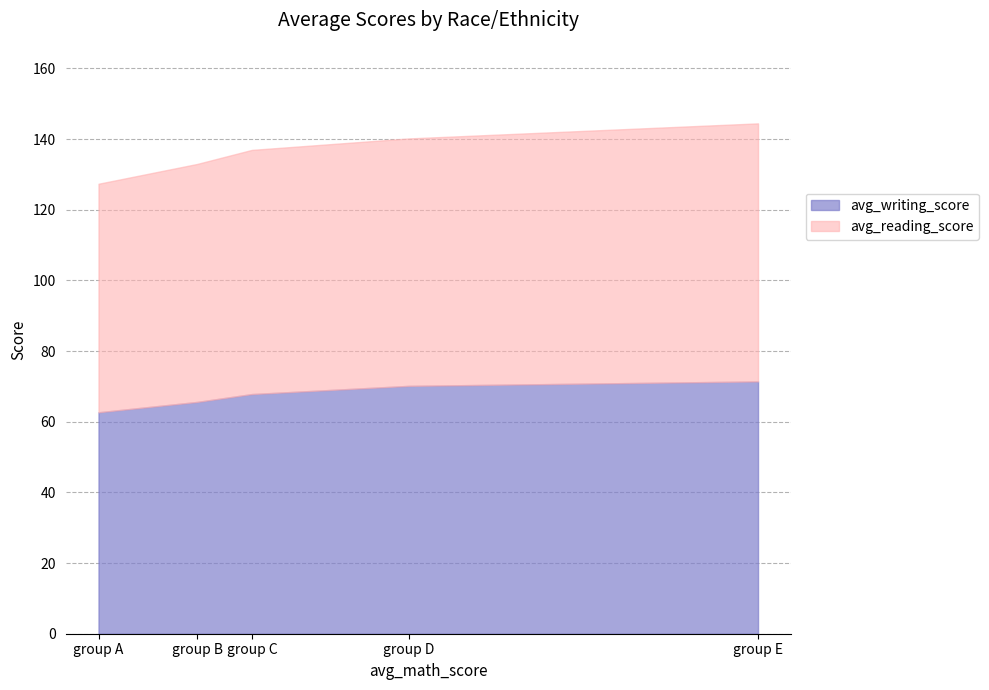

Between group A and group E, which series saw the biggest shift?

avg_writing_score